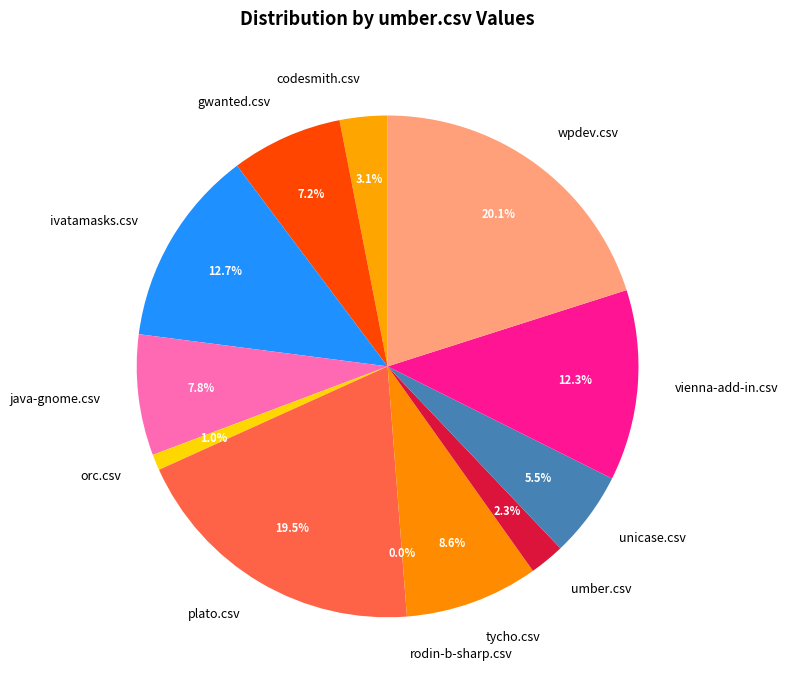

The ivatamasks.csv slice represents 13% of the pie. True or false?

True